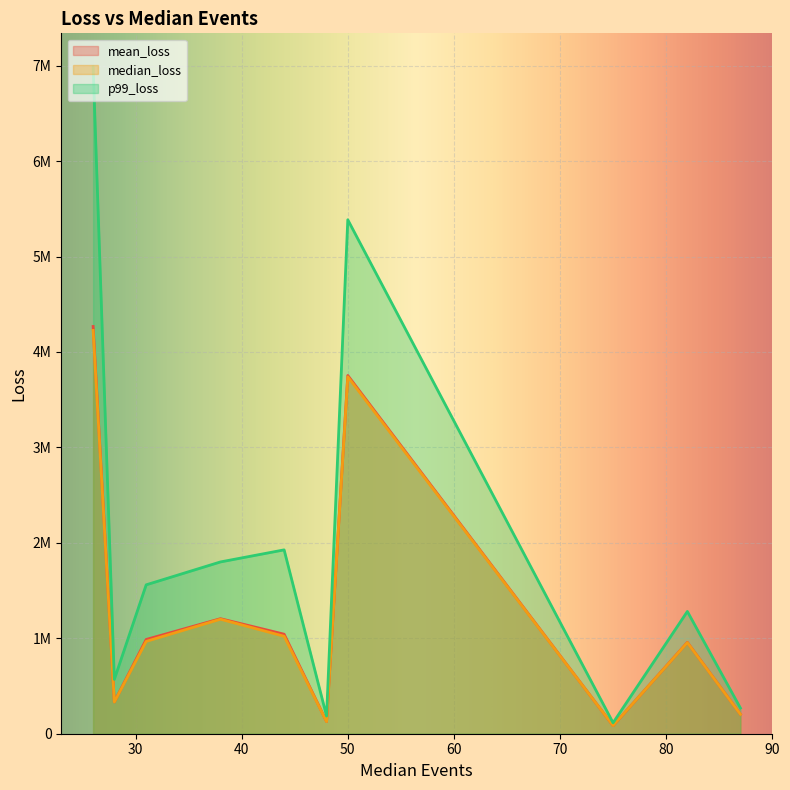

What is the difference between the maximum and minimum values in the p99_loss series?

6875129.8